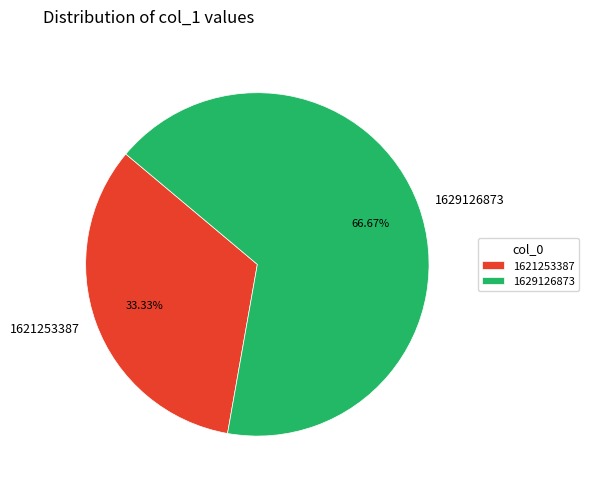

Is it true that 1621253387 is 28% of the pie?

False